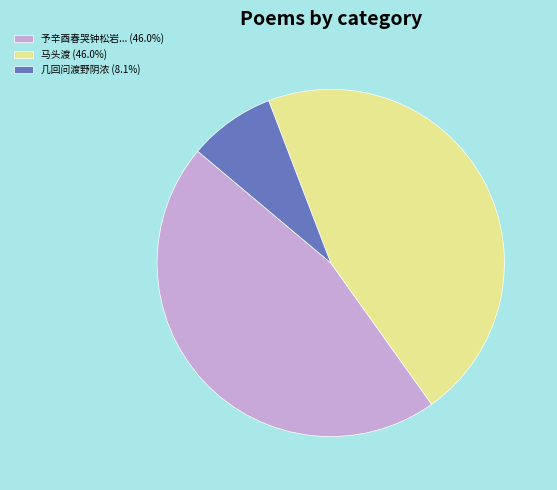

Approximately how many times larger is the value at 予辛酉春哭钟松岩... (46.0%) compared to 几回问渡野阴浓 (8.1%)?

5.7